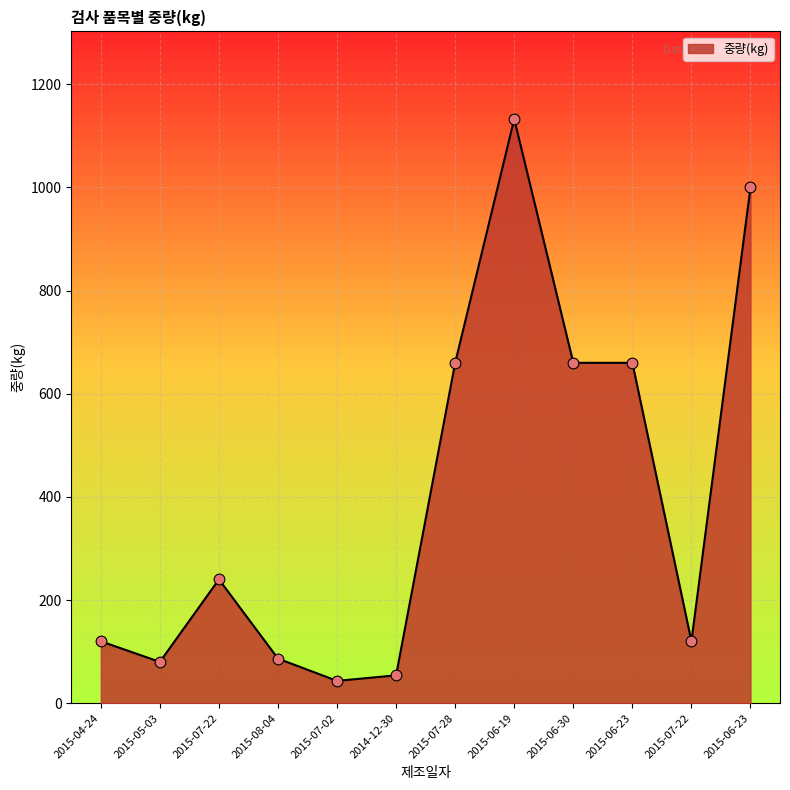

What is the ratio of the value at 2015-06-30 to the value at 2015-05-03?

8.2